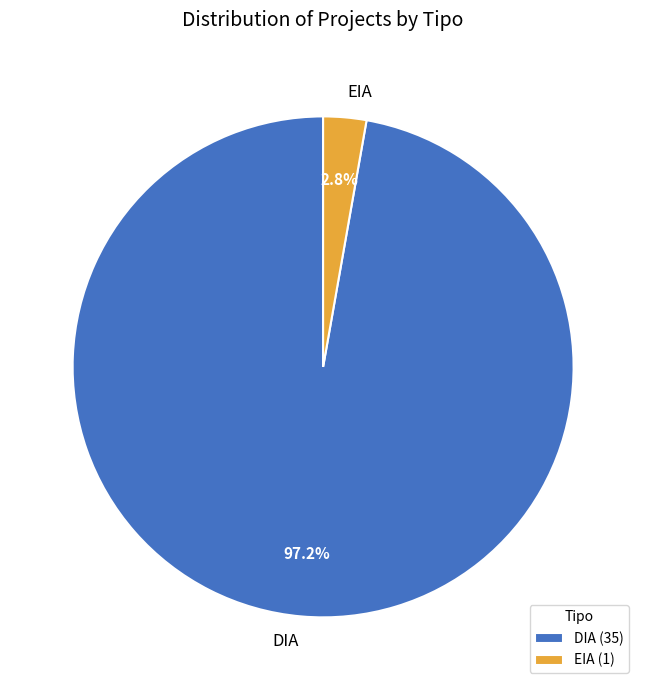

What percentage is the EIA slice, to the nearest percent?

3%